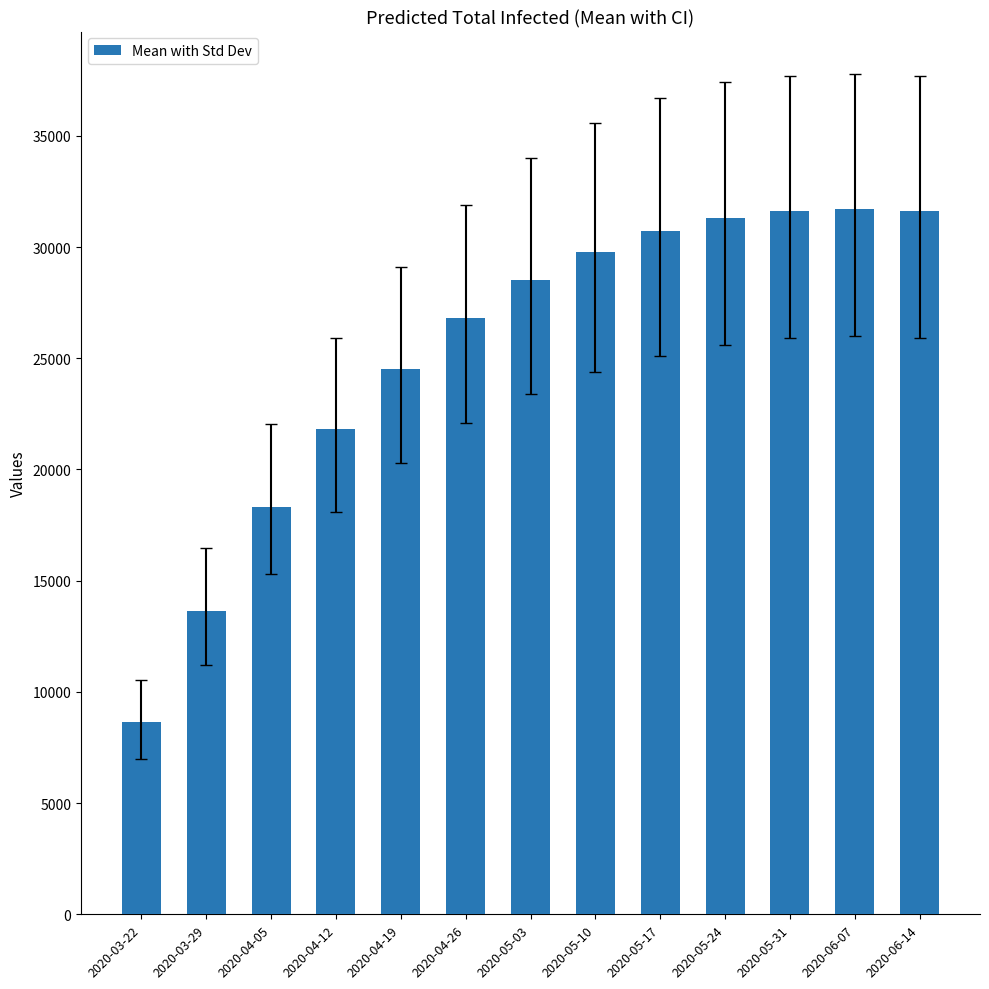

What is the maximum value shown in the chart?

31700